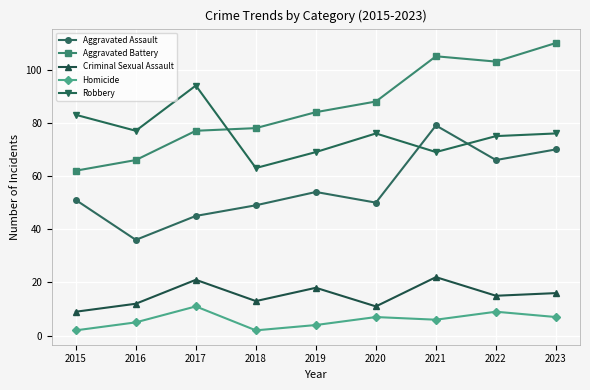

True or false: Robbery and Aggravated Battery intersect in this chart.

True